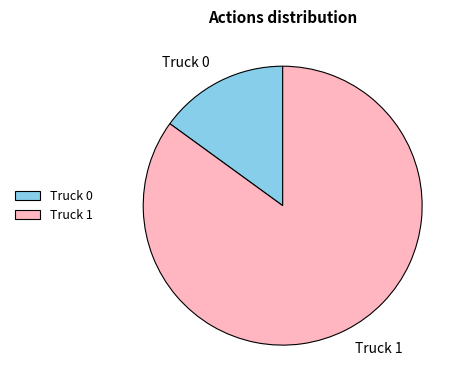

Is Truck 0 the majority of the pie?

No